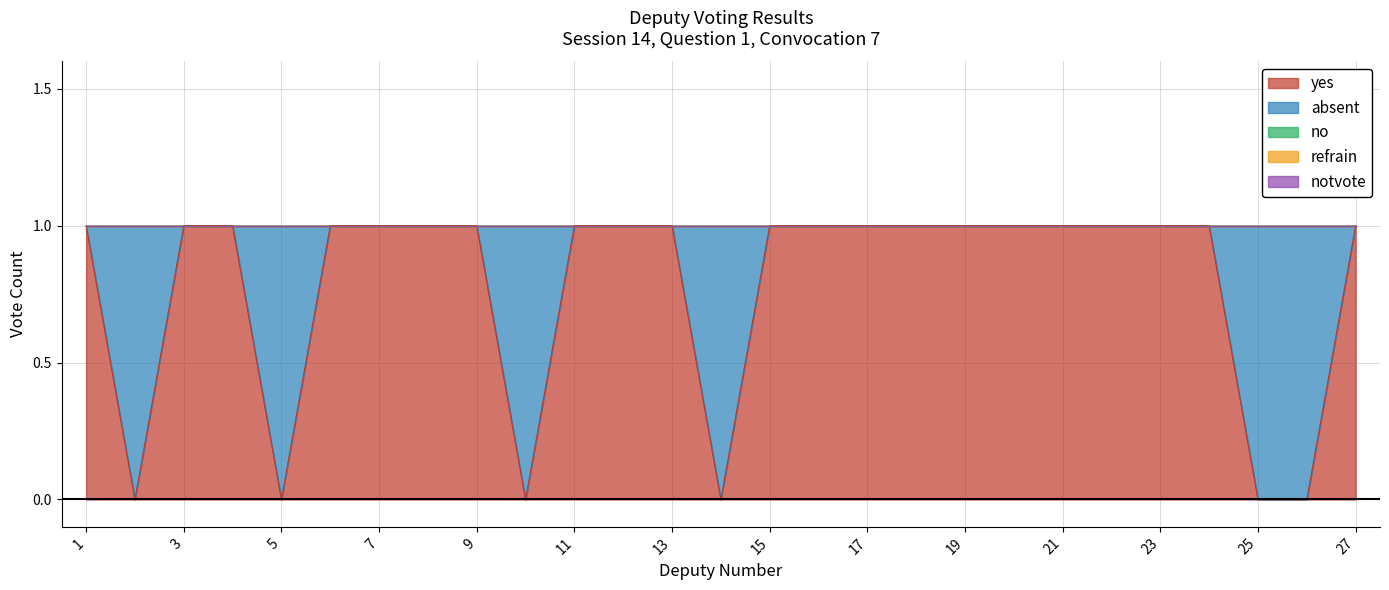

List the labels in order of absent value, smallest first.

1, 3, 4, 6, 7, 8, 9, 11, 12, 13, 15, 16, 17, 18, 19, 20, 21, 22, 23, 24, 27, 2, 5, 10, 14, 25, 26